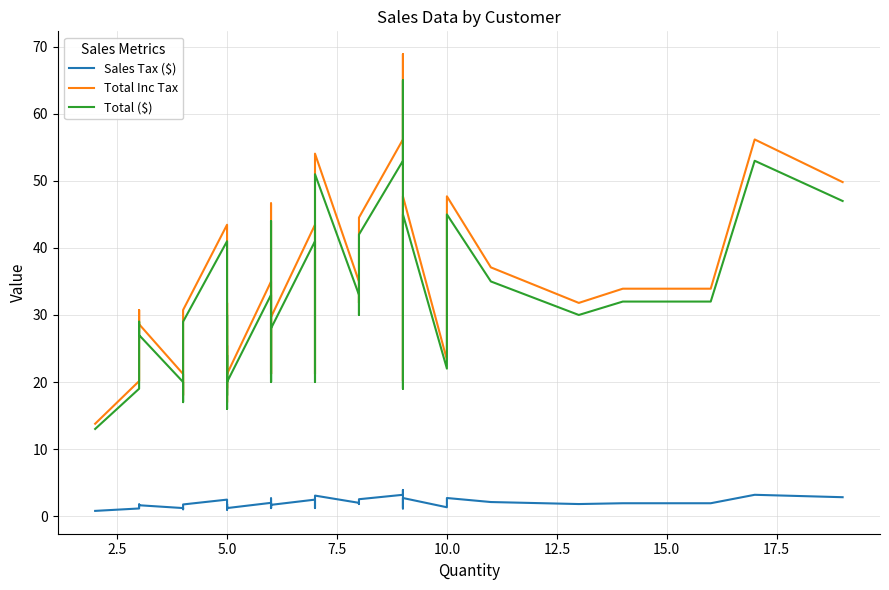

Is it true that Sales Tax ($) equals 1.4 at 5.0?

False